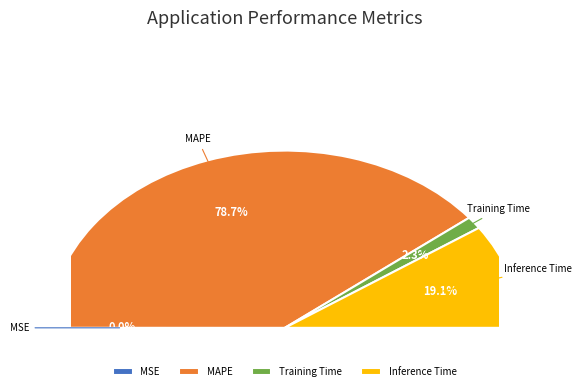

What is the majority slice?

MAPE